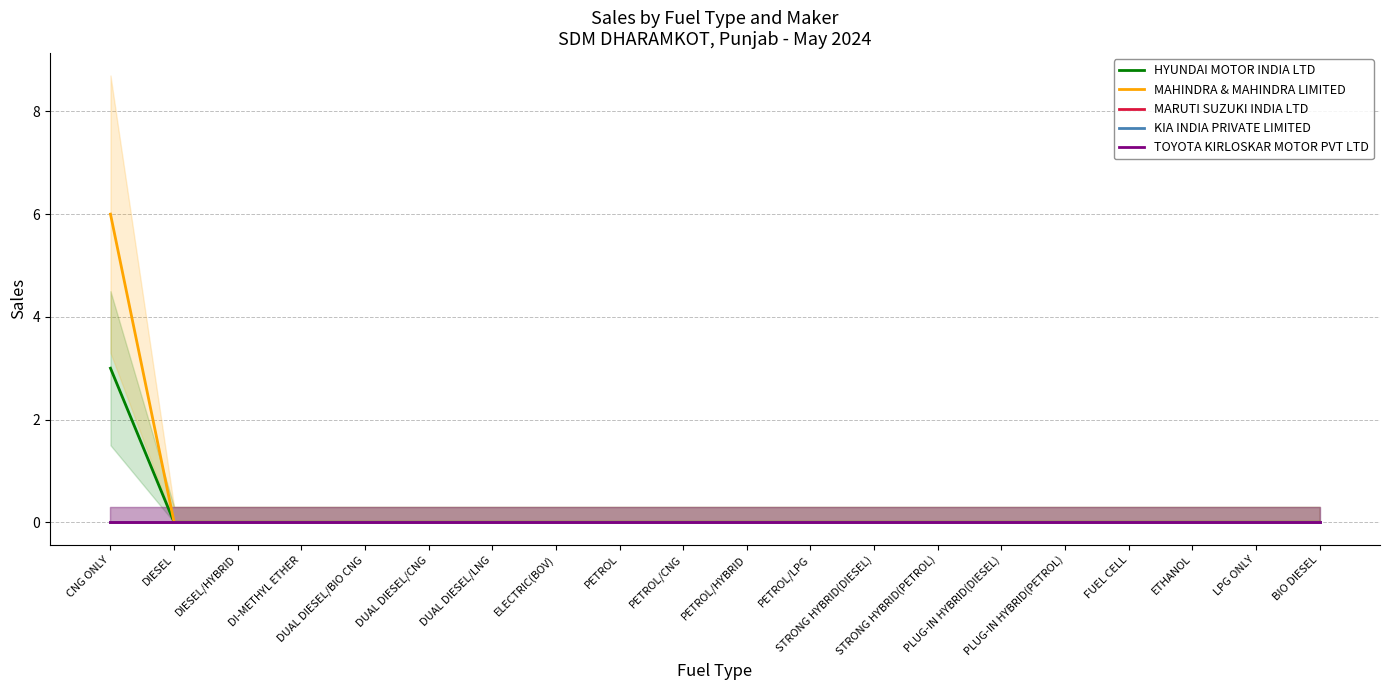

Does the chart have visible grid lines?

Yes